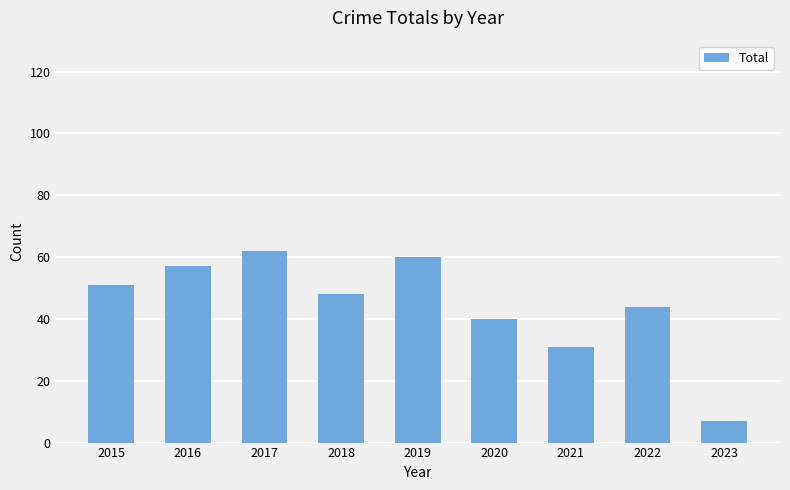

What is the value of the 6th bar from the left?

40